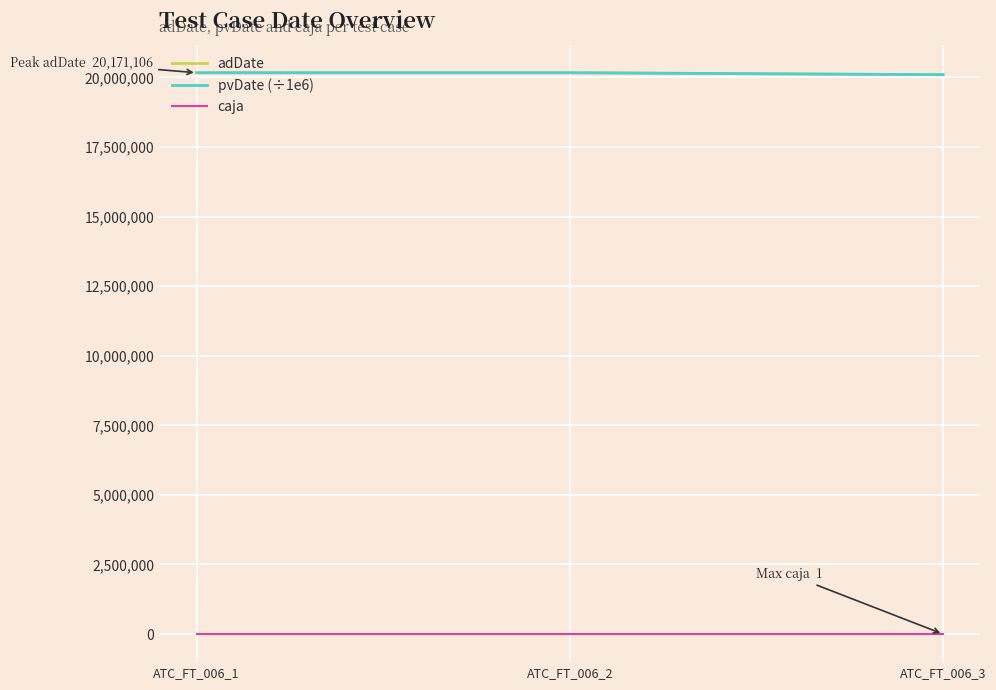

What are all the series names shown in the legend?

adDate, pvDate (÷1e6), caja